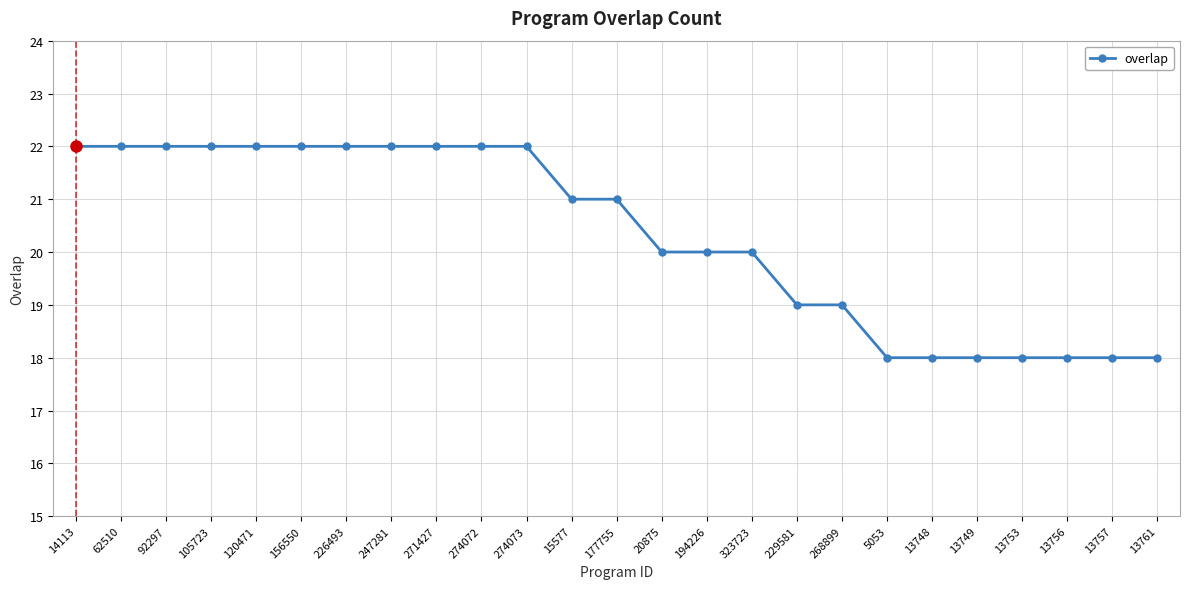

What position from the right is 14113?

25